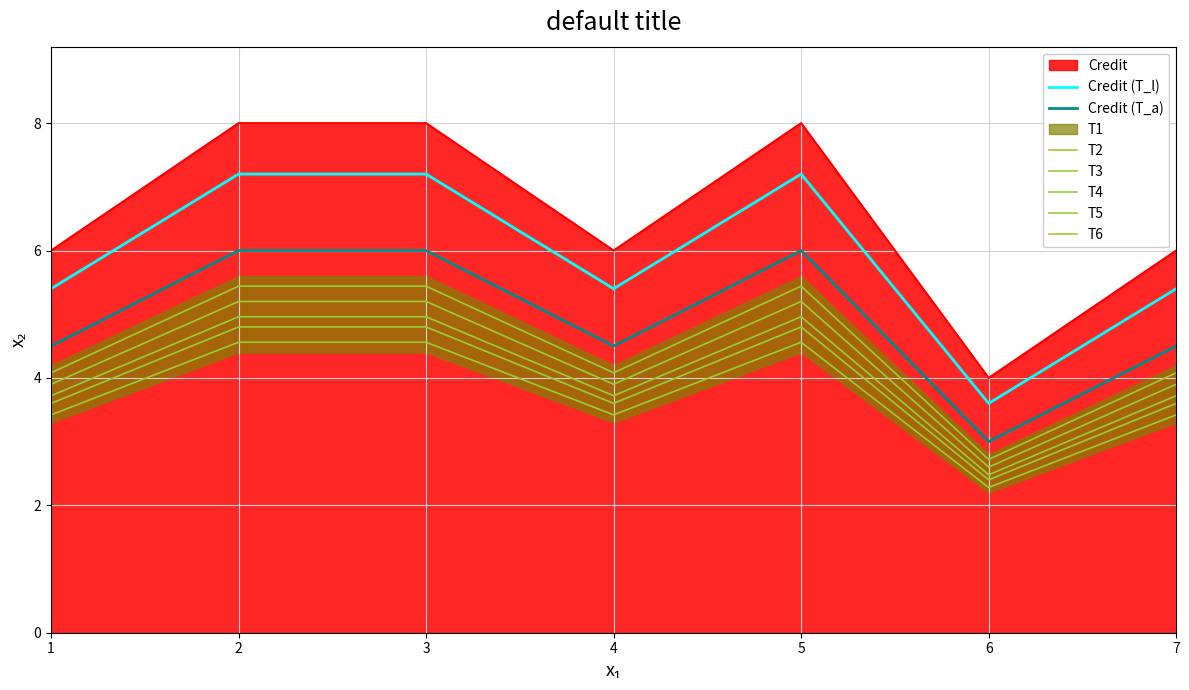

At which category does the chart reach its peak across all series?

2